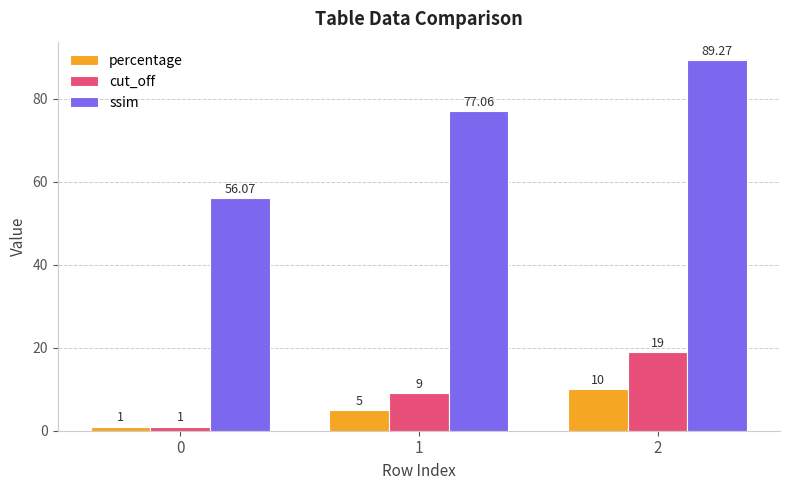

The value of ssim at 0 is 56.1. True or false?

True